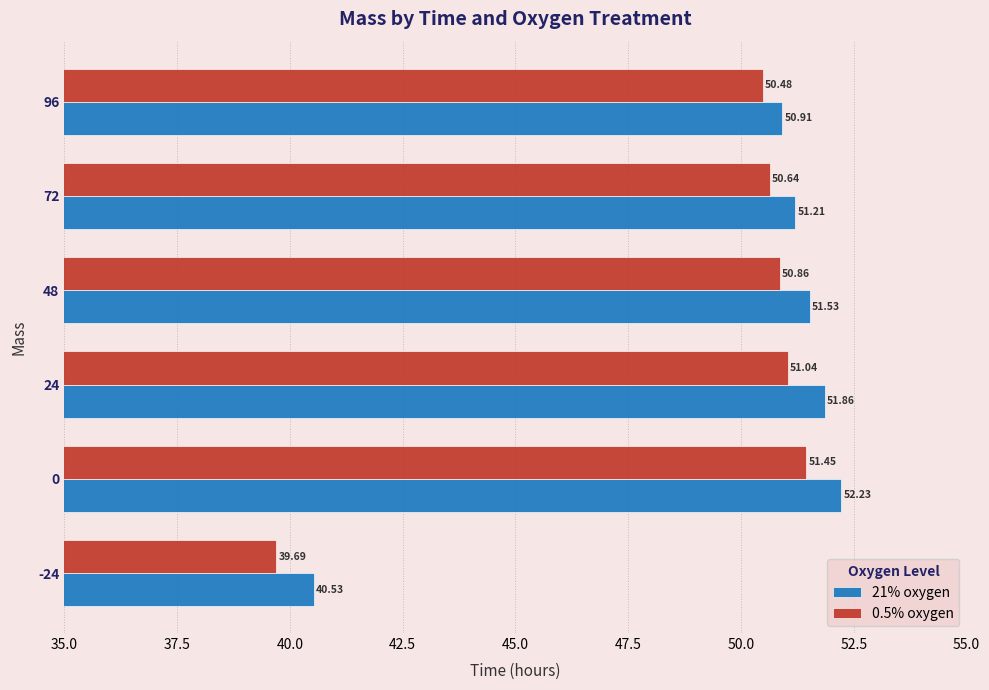

Between 48 and 72, which series saw the biggest shift?

21% oxygen